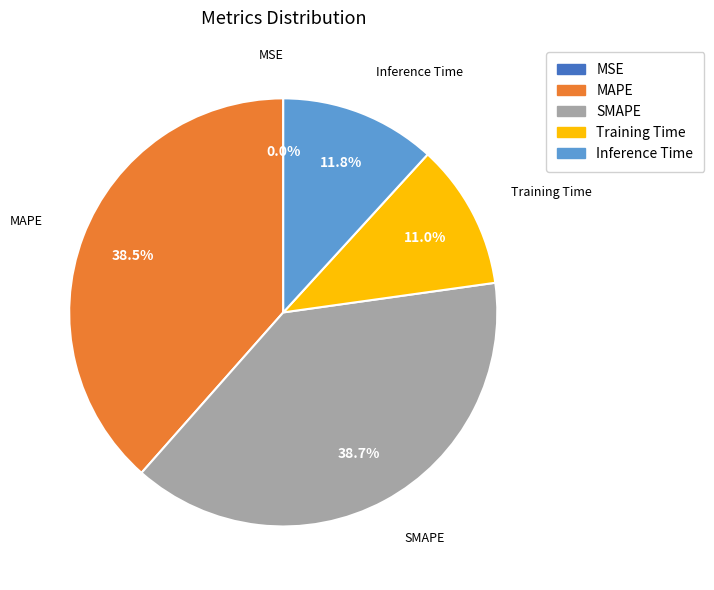

Does Inference Time represent more than half of the total?

No